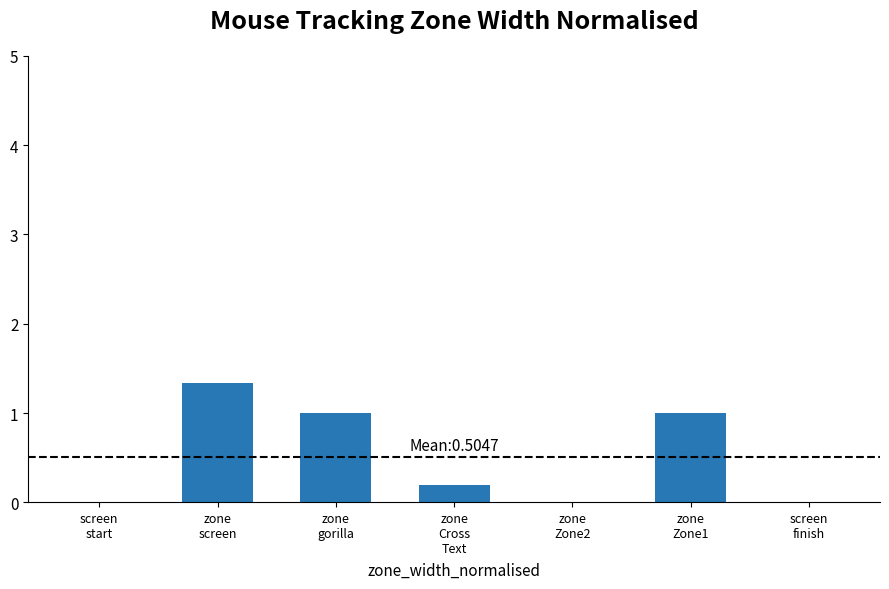

What is the sum of all values?

3.5